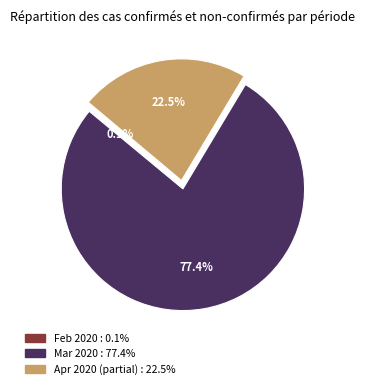

Does any single category account for the majority?

Yes